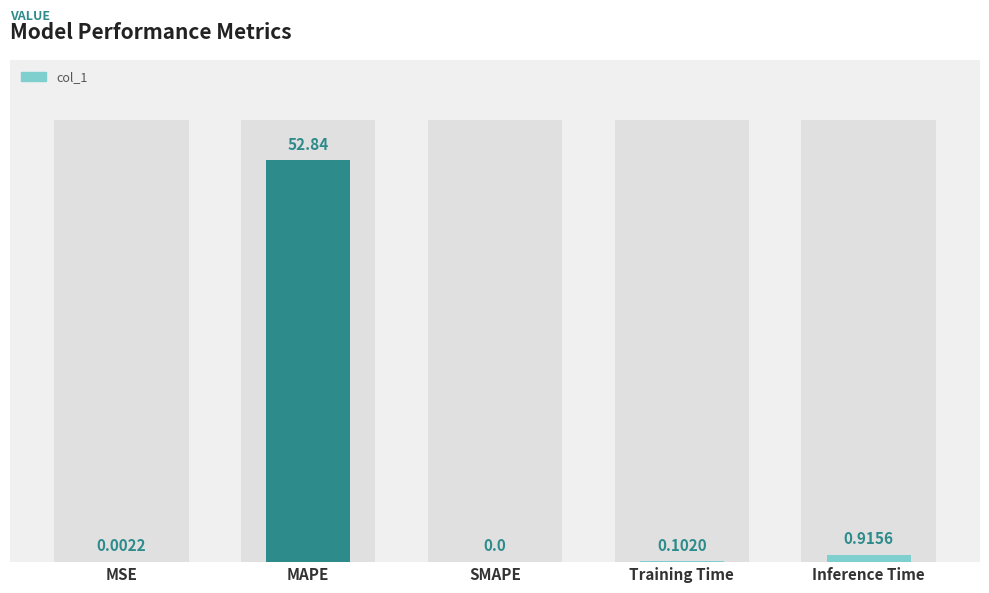

What is the sum of the values at Inference Time and MAPE?

53.8